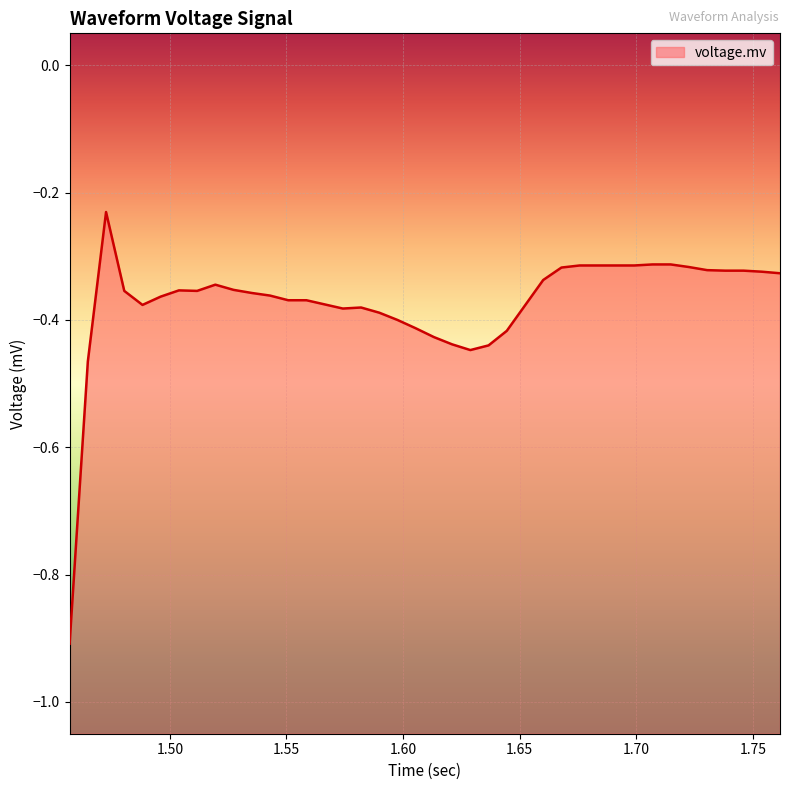

What is the minimum value shown in the chart?

-0.9